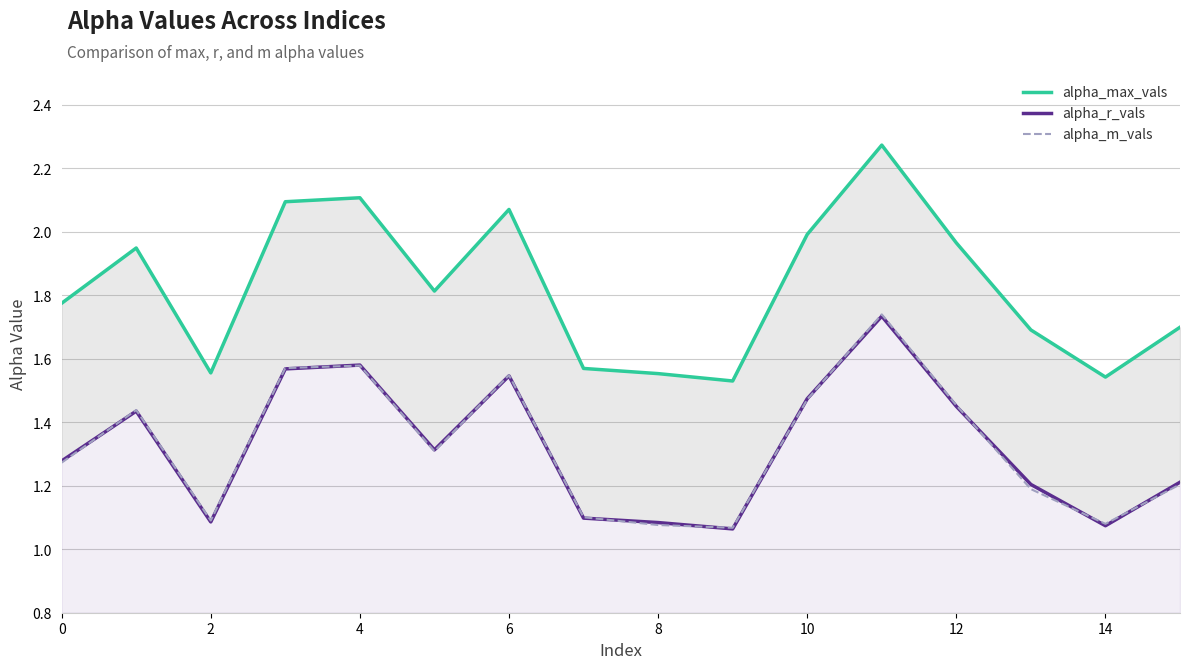

True or false: alpha_max_vals and alpha_r_vals intersect in this chart.

False